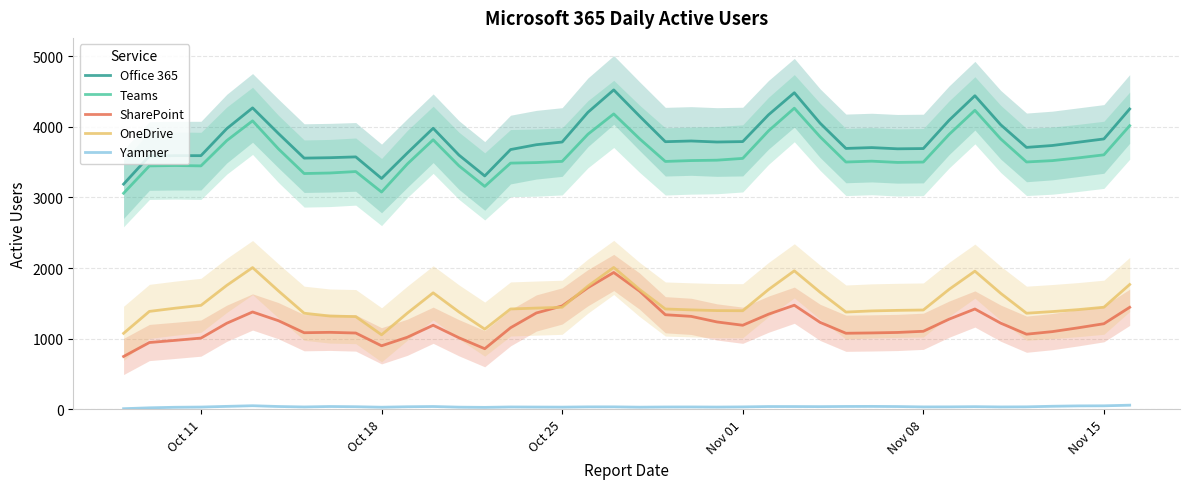

What is the difference between the second highest and second lowest values in the Yammer series?

29.4